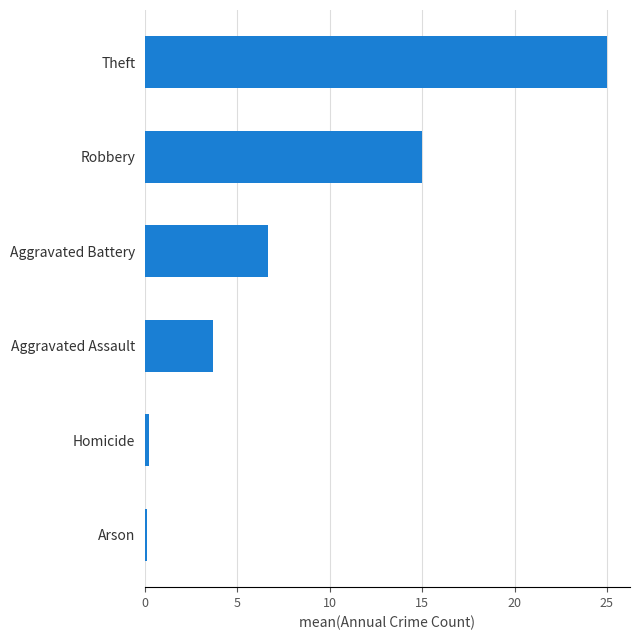

Which has a higher value, Arson or Aggravated Assault?

Aggravated Assault